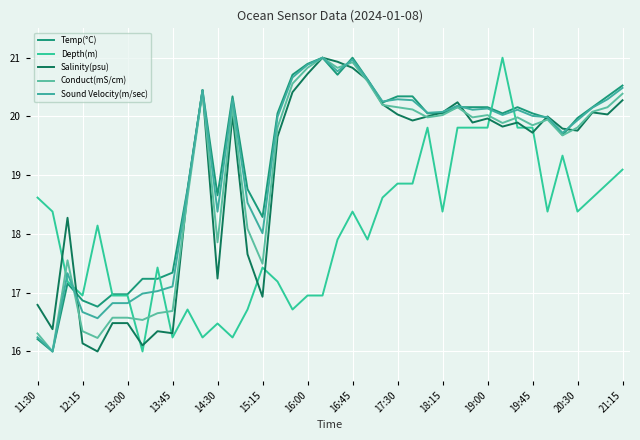

Which series has the largest total across all categories?

Temp(°C)